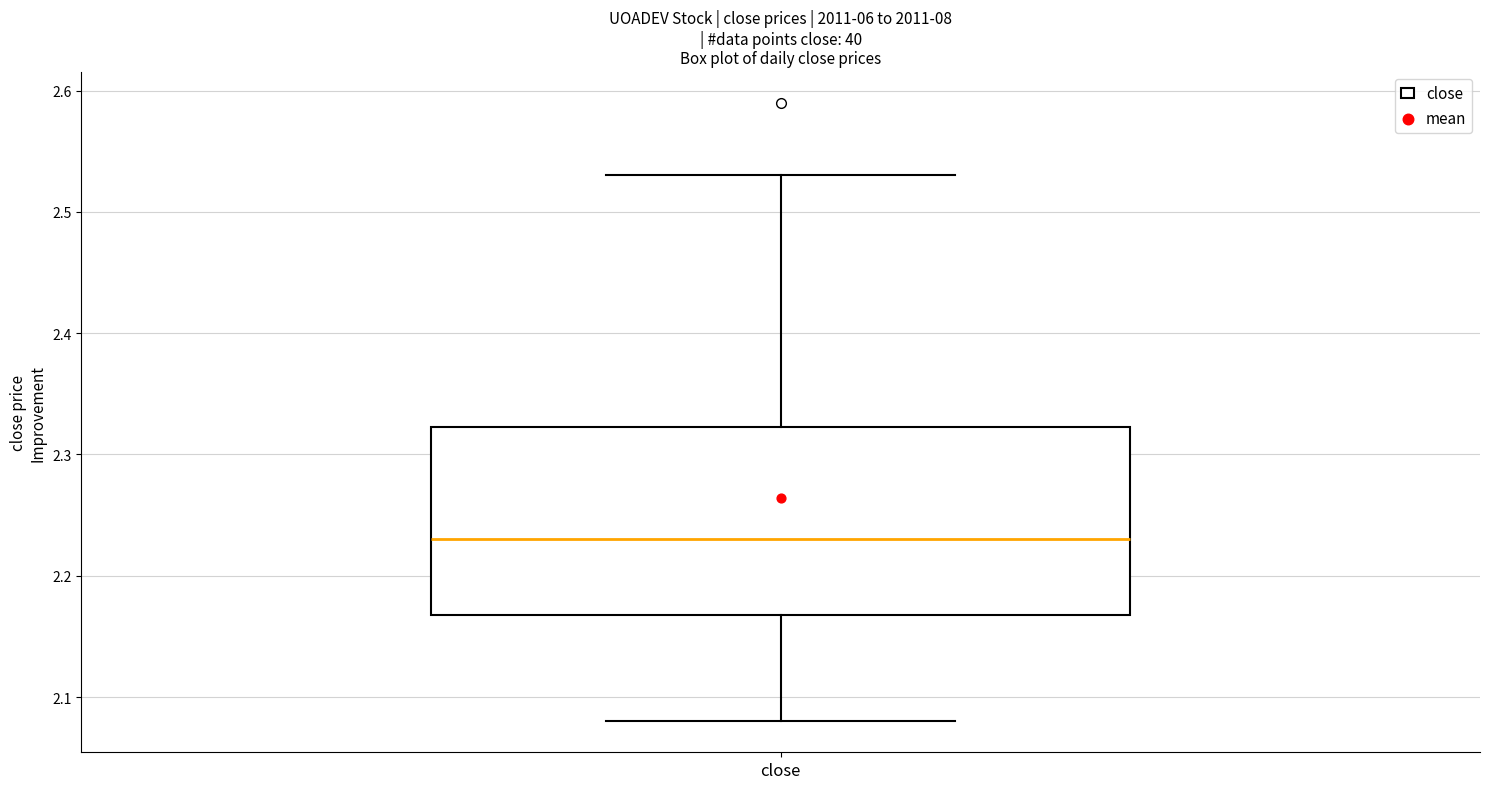

Read this box plot against the y-axis: the position of the median line, the range covered by the box, and the ends of both whiskers. The values are not printed on the chart, so give them approximately, as read against the axis.

median 2.23, box 2.17 to 2.32, whiskers 2.08 to 2.53